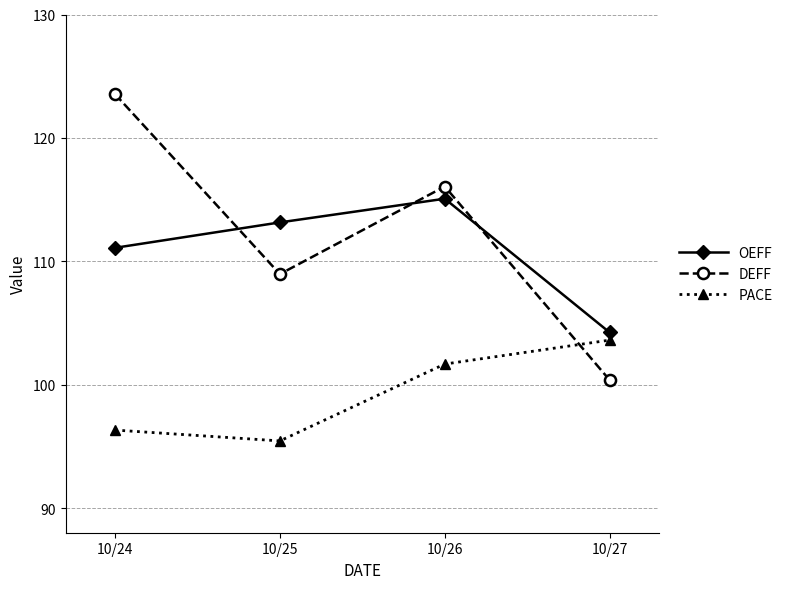

The OEFF series shows 115.1 at 10/26. True or false?

True